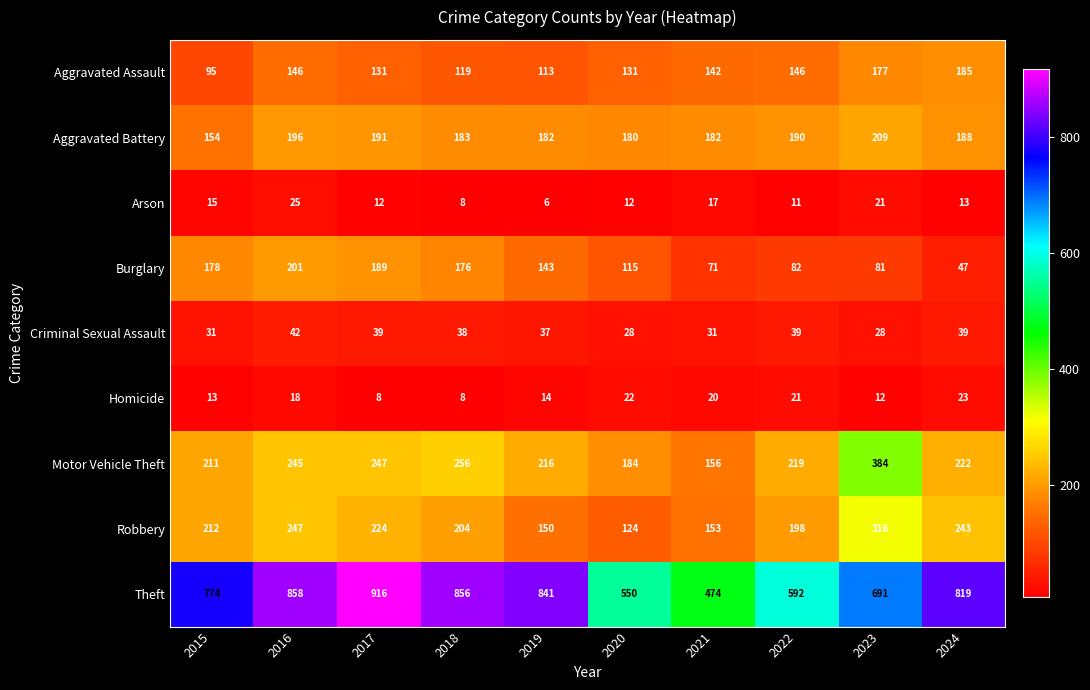

Count the number of categories in the chart.

10